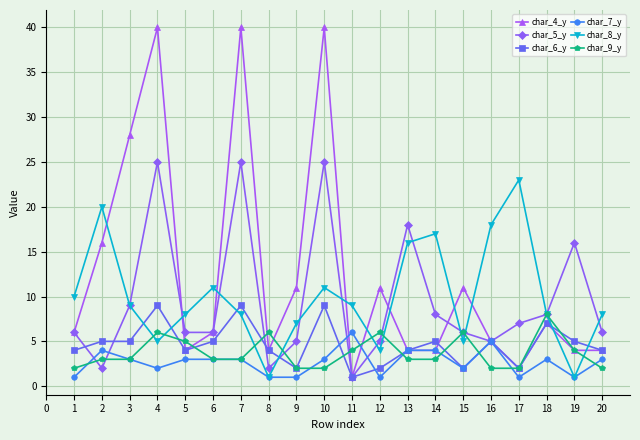

True or false: char_8_y has more than 0 points higher than both neighbors.

True